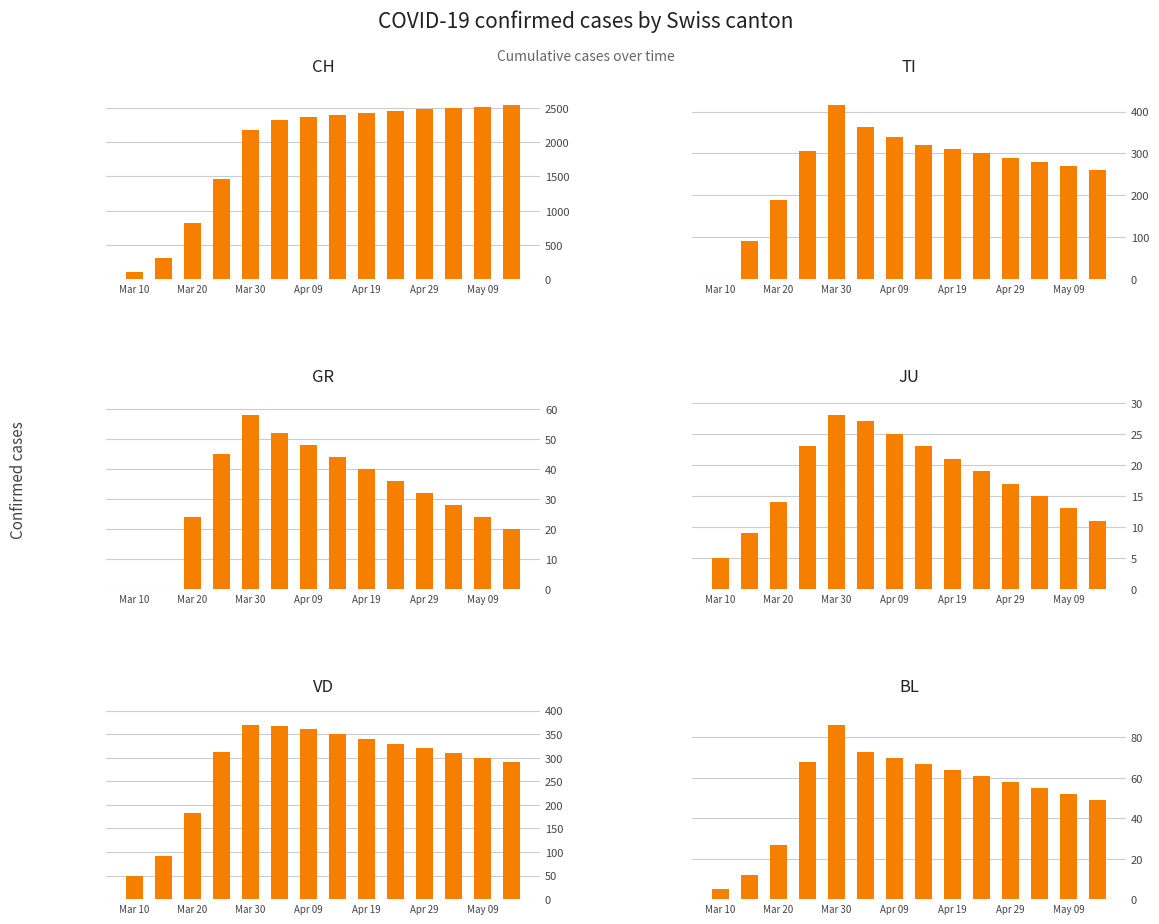

At which category is the sum across all series the highest?

Apr 09